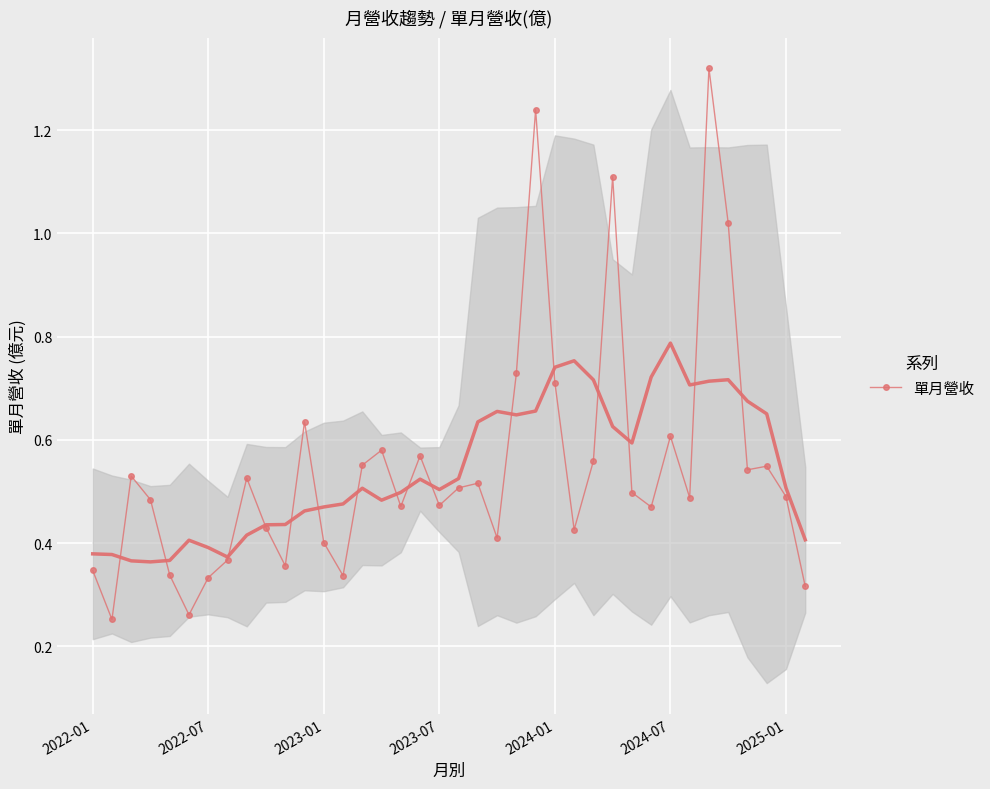

True or false: 單月營收 has more than 0 interior local peaks.

True